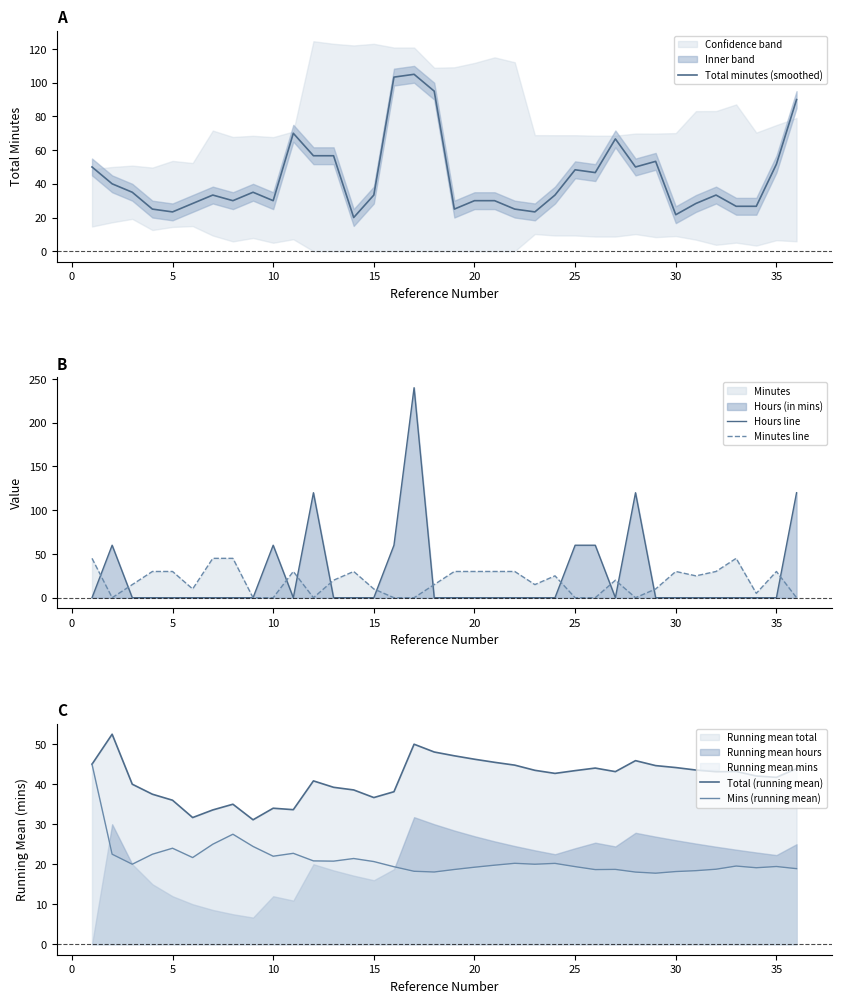

What are all the series names shown in the legend?

Total minutes (smoothed), Hours line, Minutes line, Total (running mean), Mins (running mean)